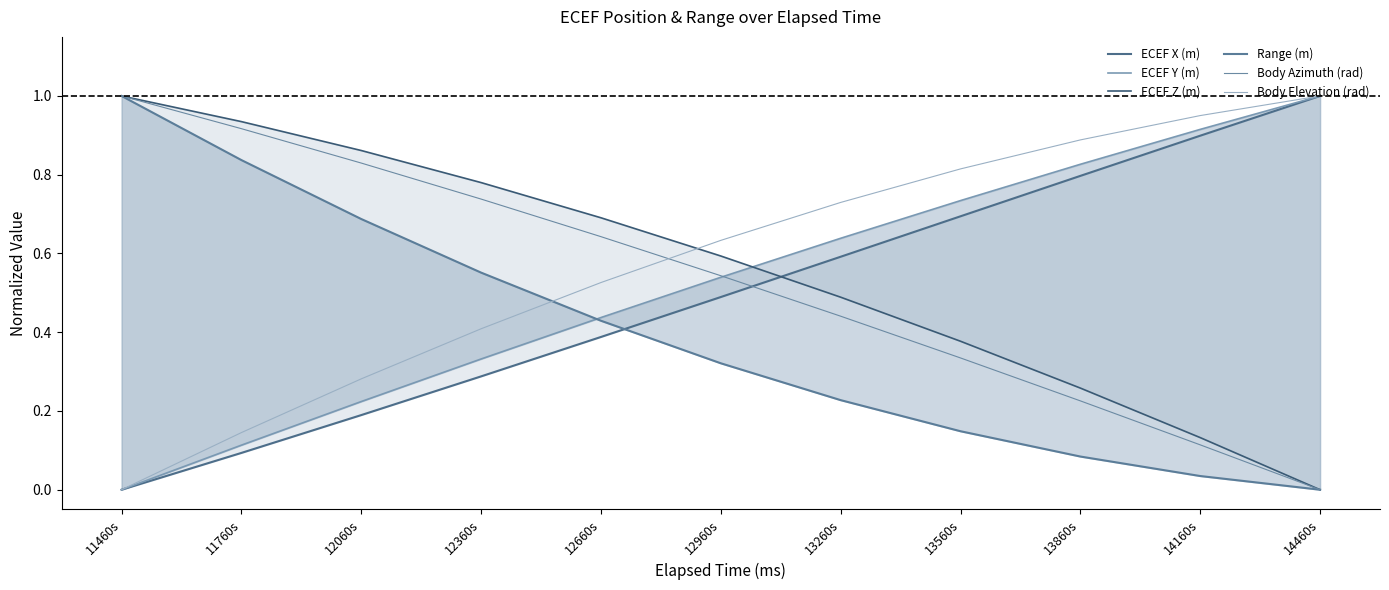

True or false: ECEF Y (m) and ECEF Z (m) cross at least once.

True